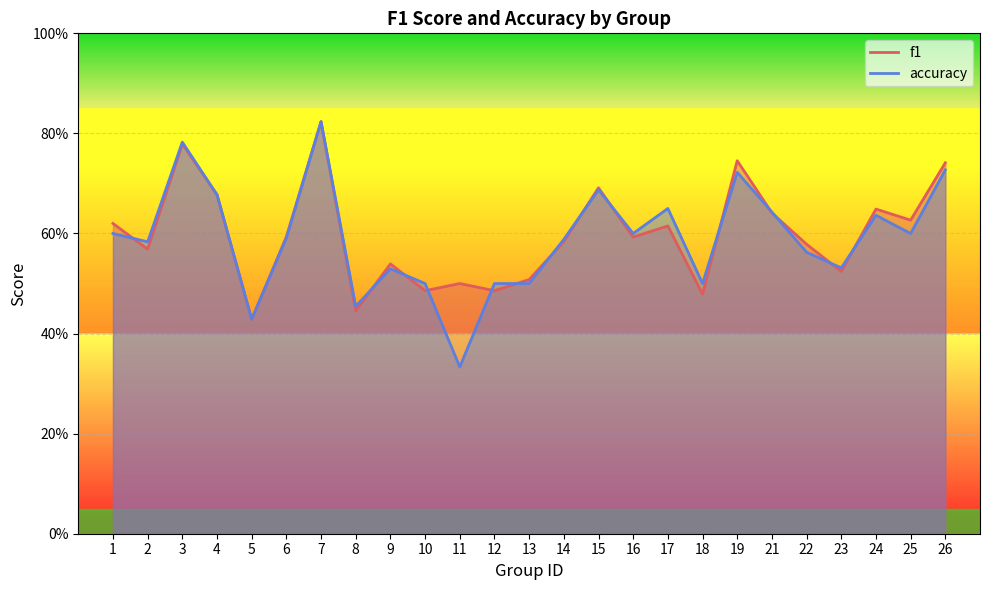

List the labels in order of f1 value, largest first.

7, 3, 19, 26, 15, 4, 24, 21, 25, 1, 17, 6, 16, 14, 22, 2, 9, 23, 13, 11, 10, 12, 18, 8, 5